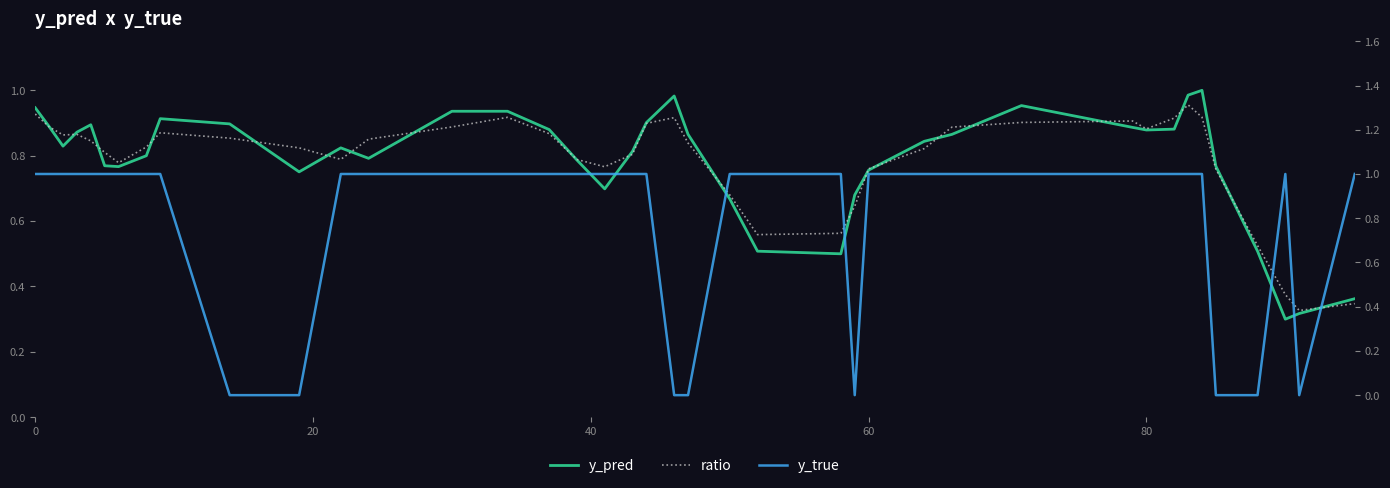

What is the sum of all y_true values?

32.0